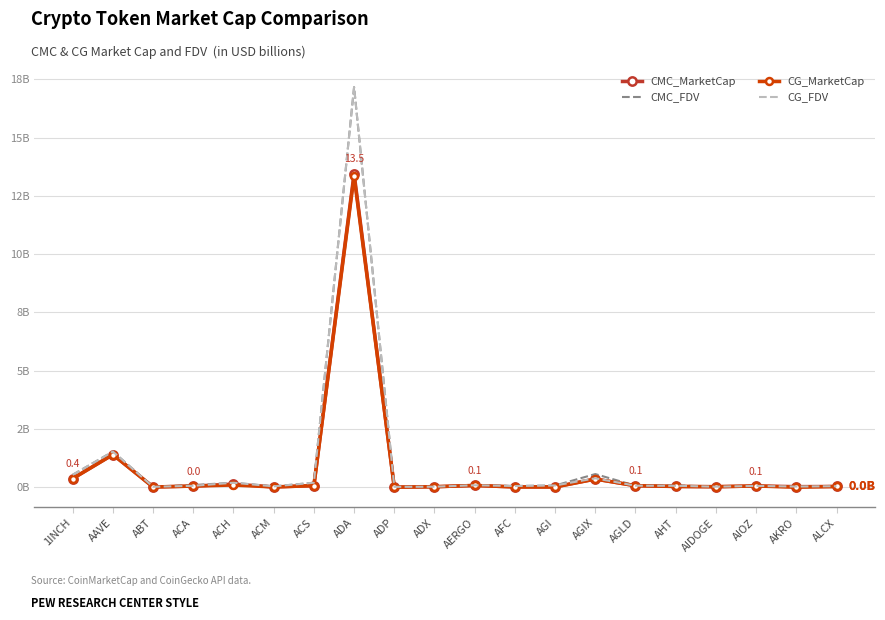

Which category has the highest value in the CG_MarketCap series?

ADA